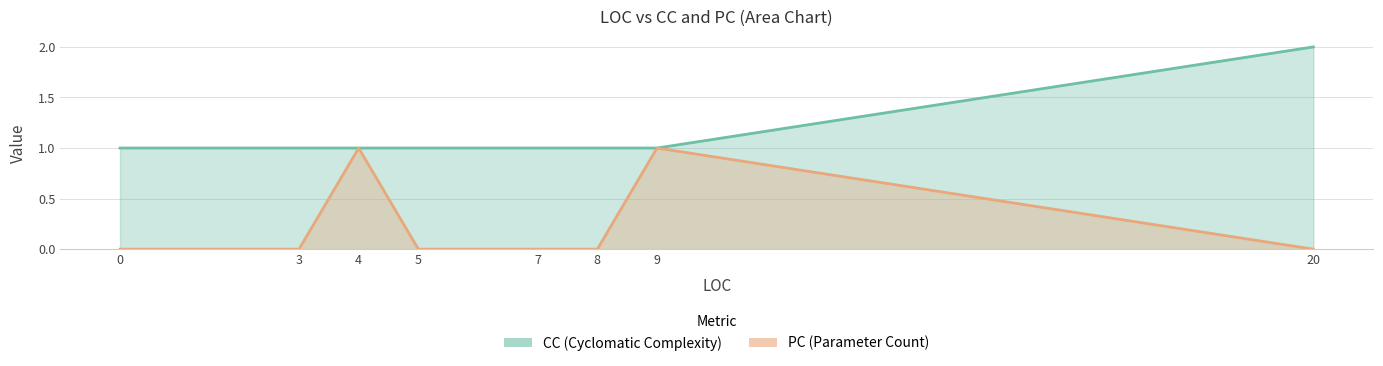

Is the value of PC at 3 greater than the value of CC at 5?

No